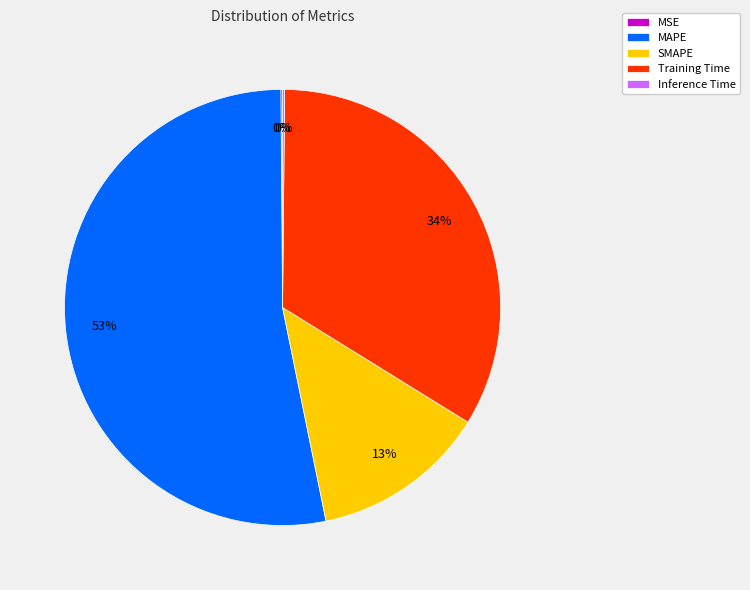

To the nearest percent, what percentage of the pie is MAPE?

53%